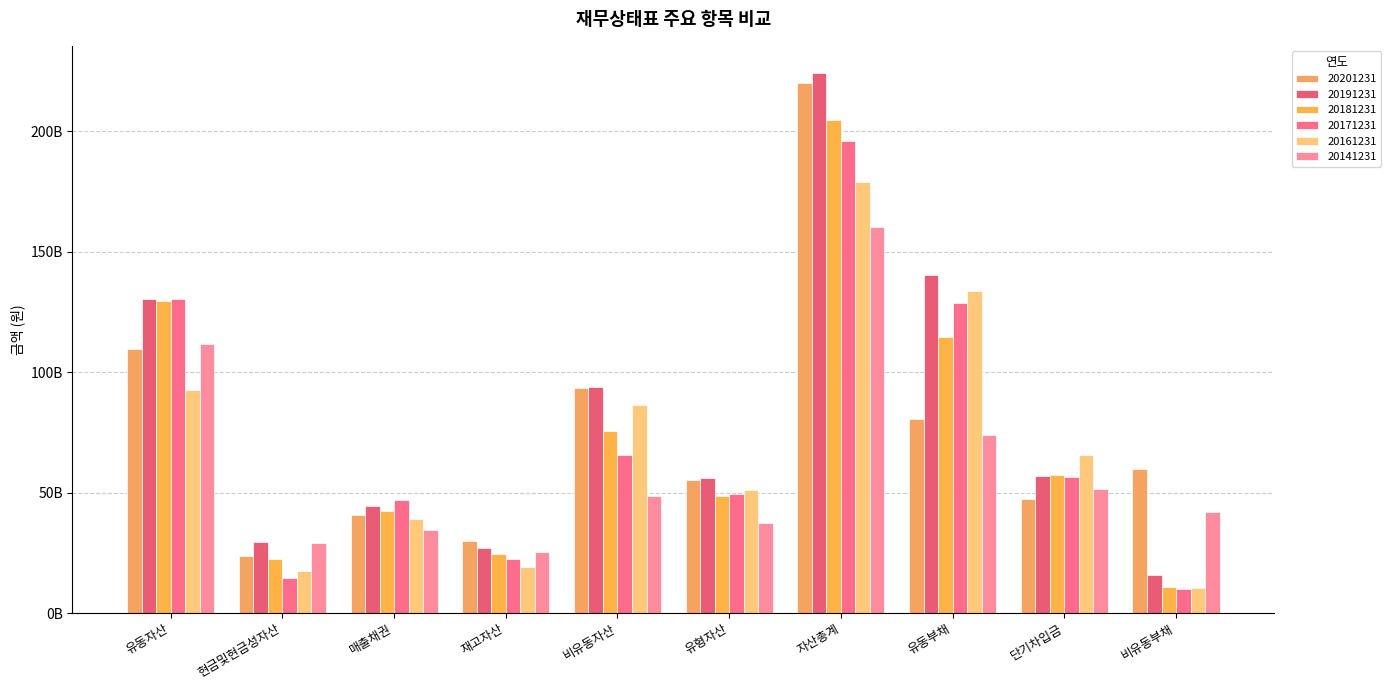

Read the 20141231 value at 비유동부채.

41738810100